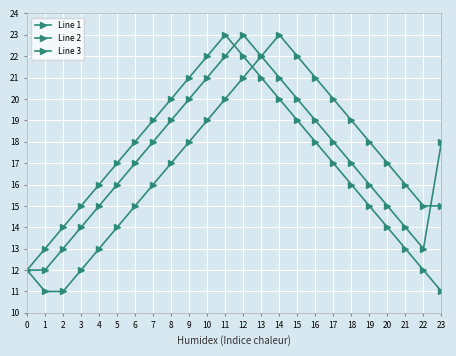

The value of Line 2 at 5 is 16. True or false?

True